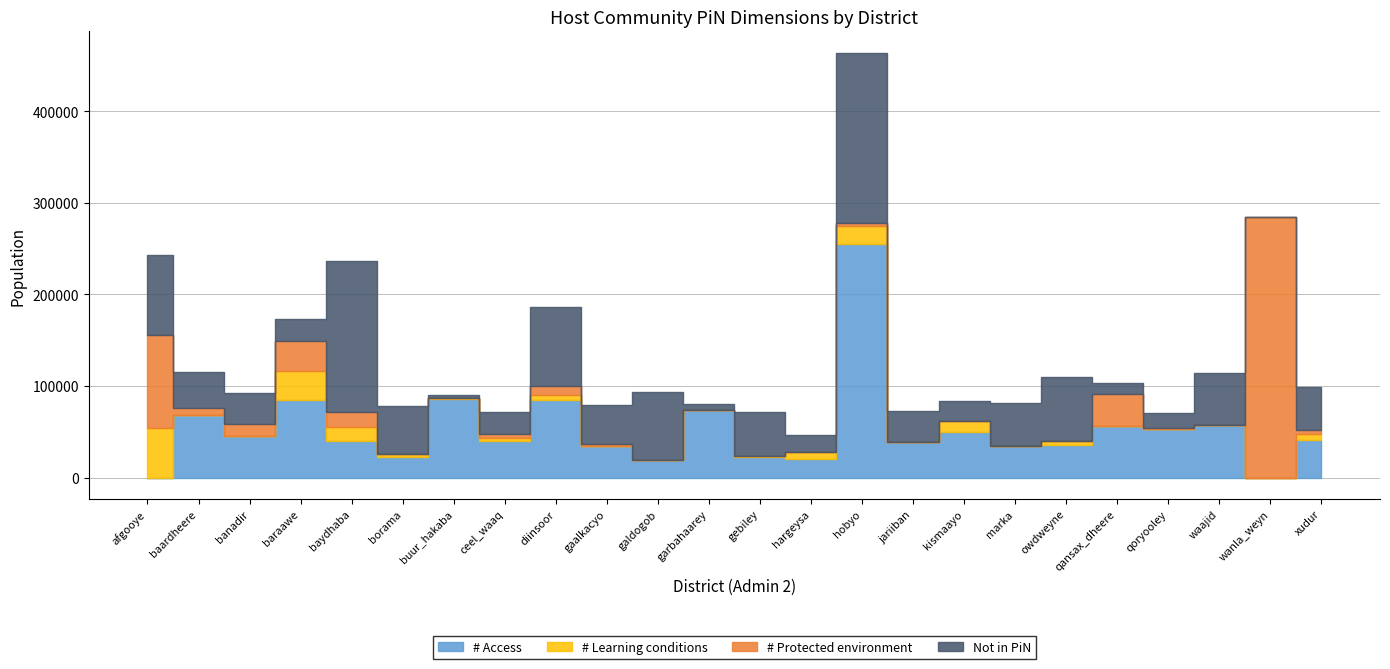

What is the difference between the maximum and second lowest values in the # Protected environment series?

284225